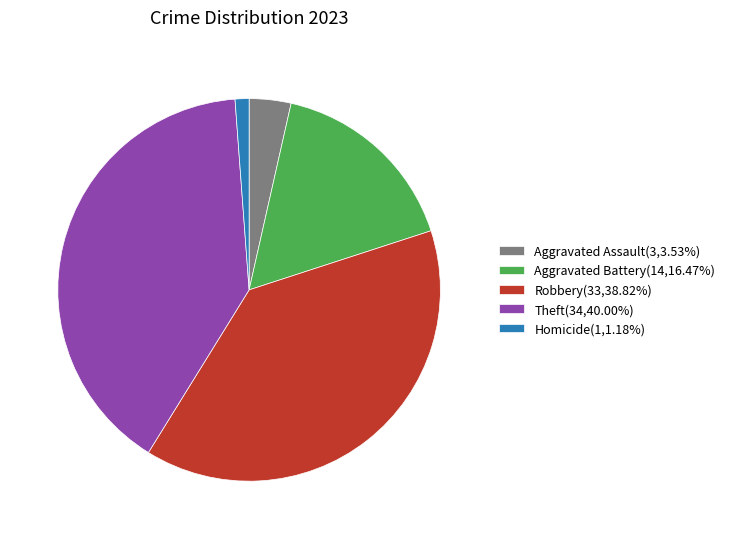

Do Theft and Aggravated Battery together represent more than half of the pie?

Yes